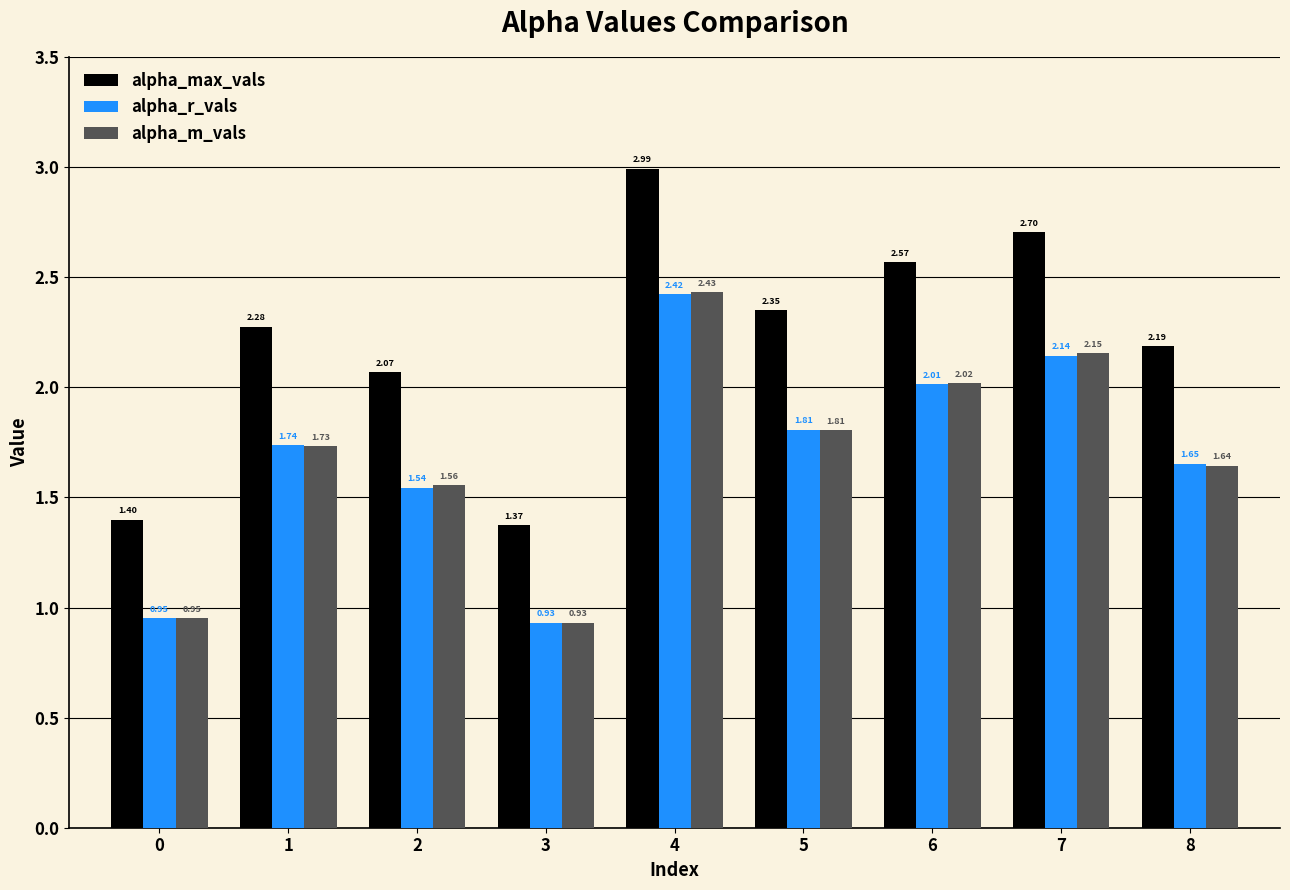

Which series has the largest total across all categories?

alpha_max_vals